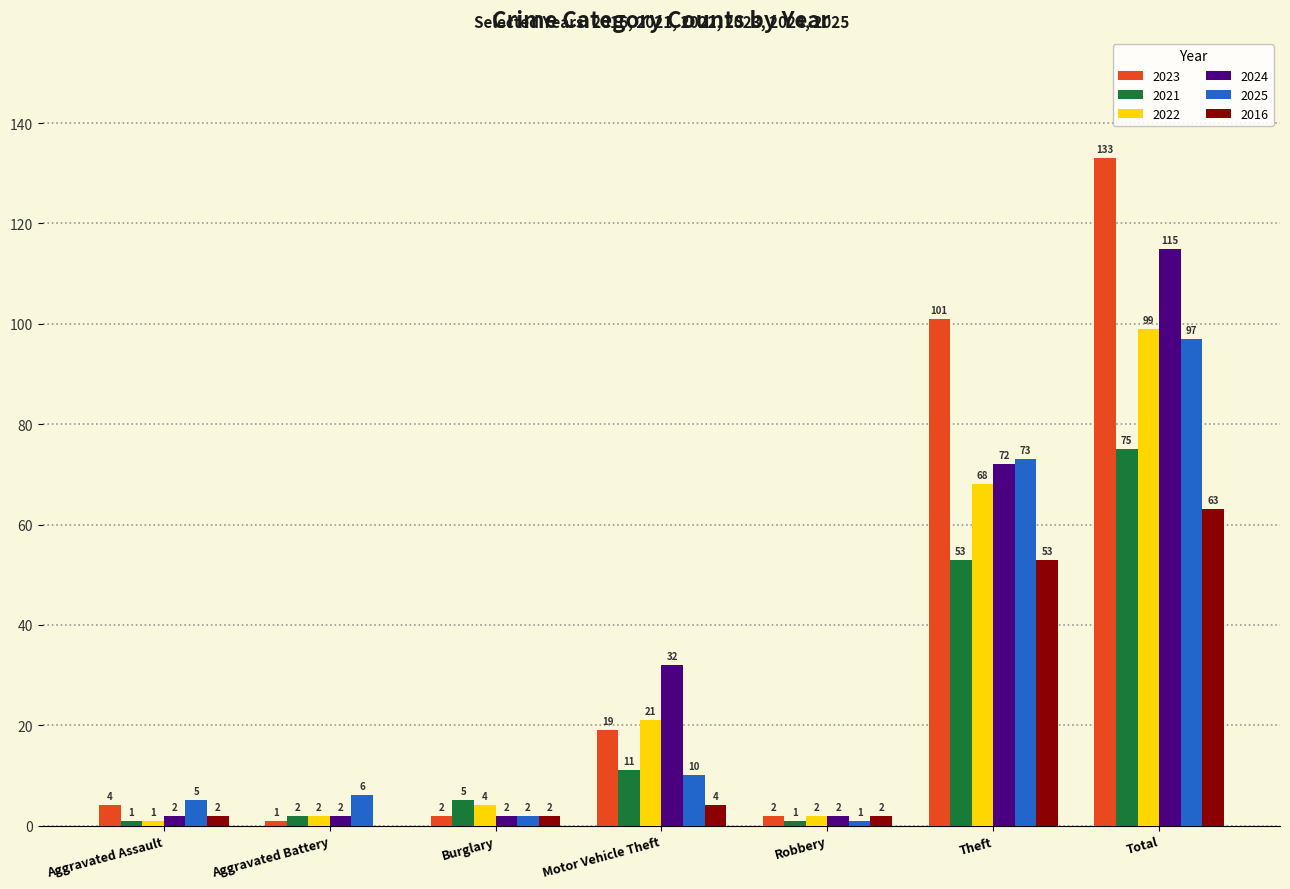

How many groups of bars are there?

7